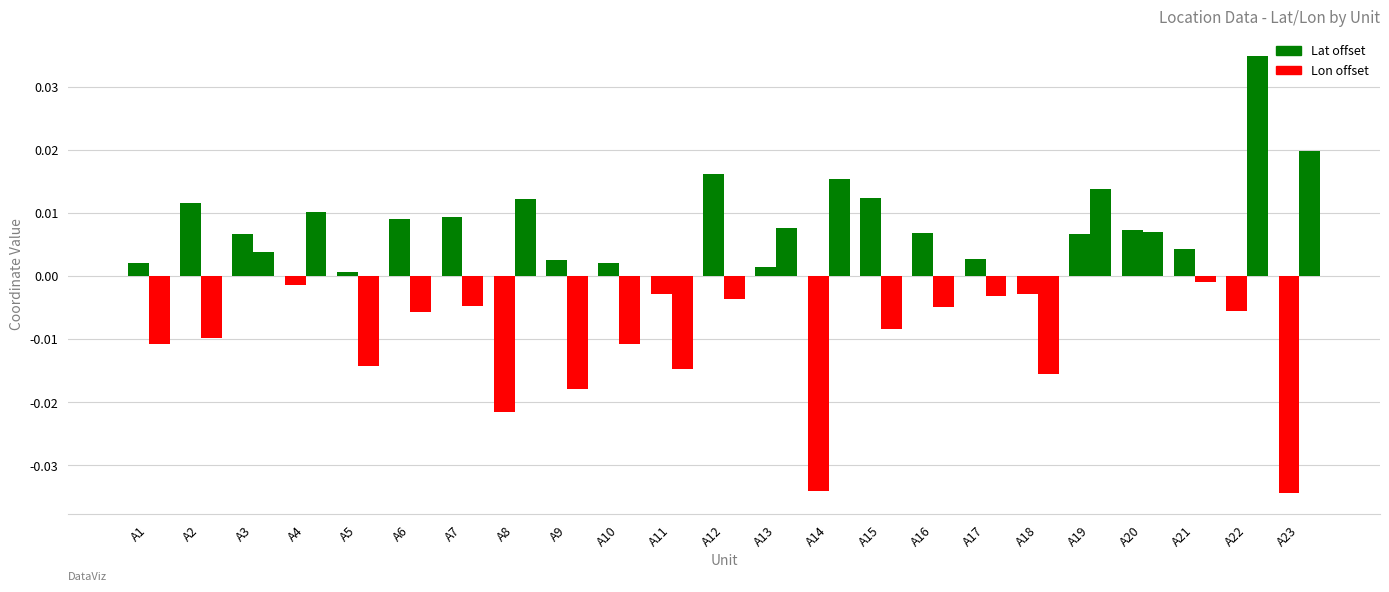

How many bars are there in each group?

2